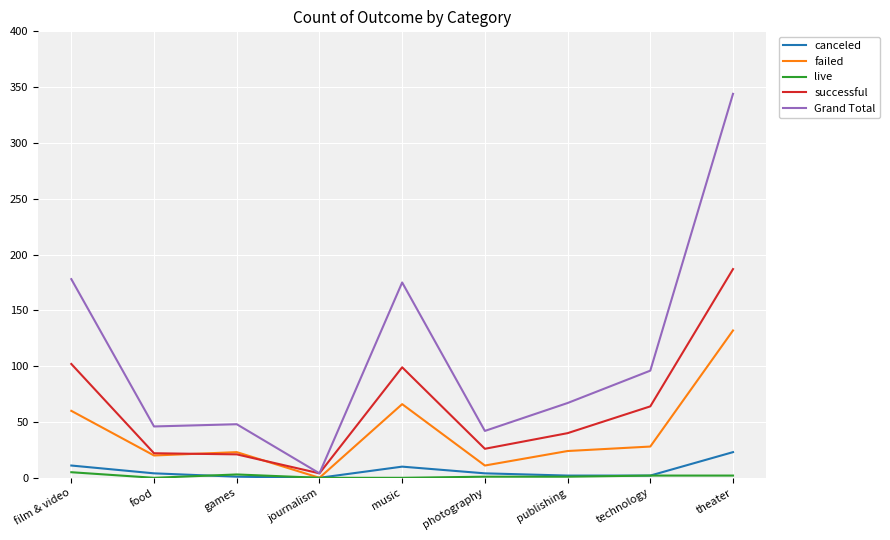

The Grand Total series shows 178 at film & video. True or false?

True